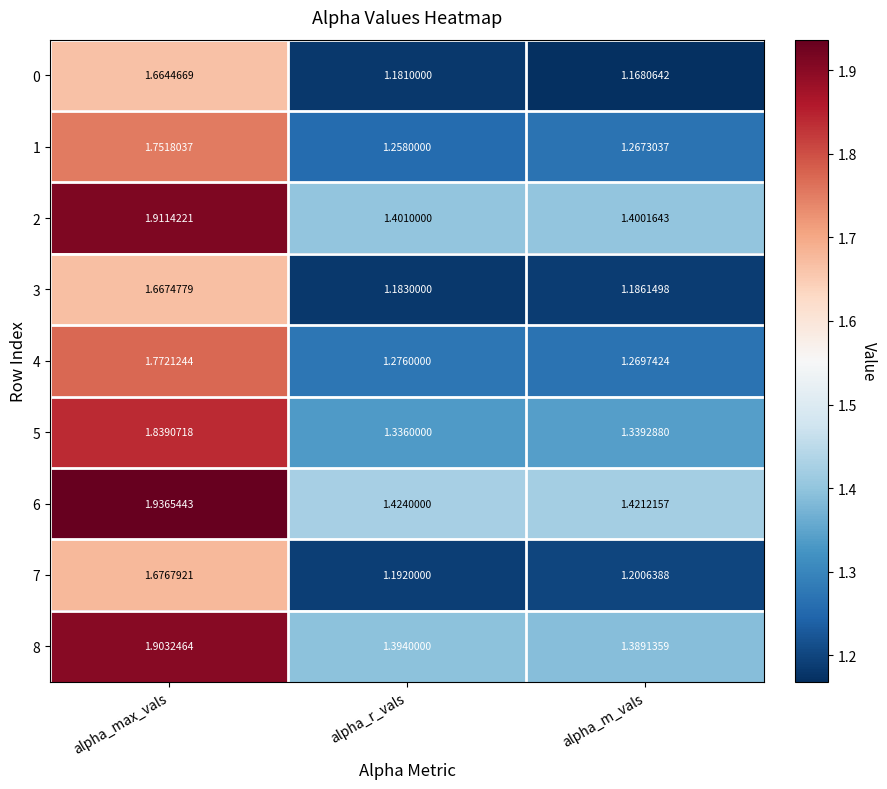

At which category is the sum across all series the highest?

alpha_max_vals